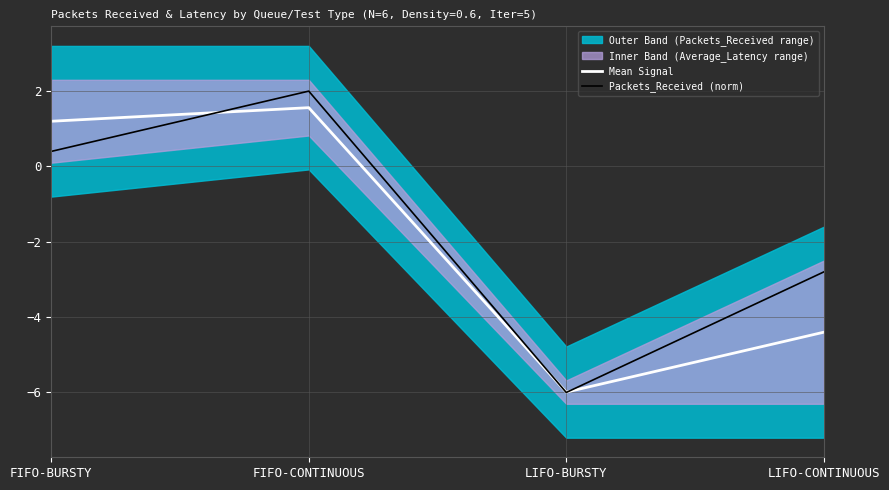

Rank the series by their maximum value, from lowest to highest.

Mean Signal, Packets_Received (norm)